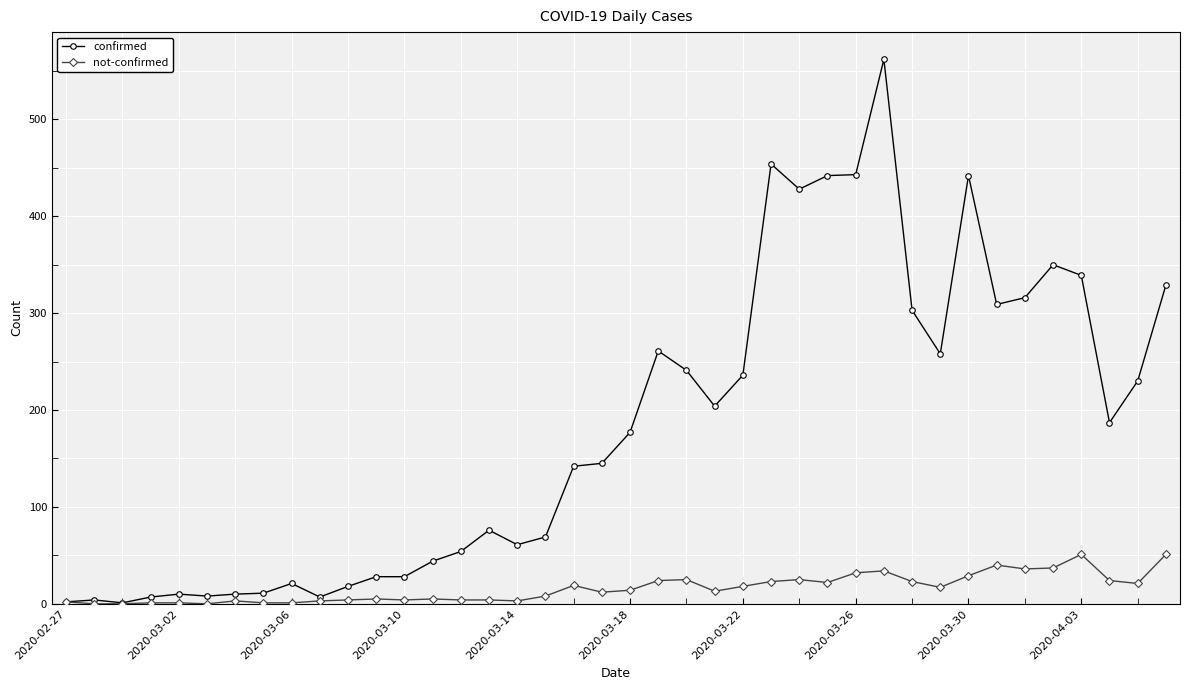

Rank the series by their maximum value, from lowest to highest.

not-confirmed, confirmed